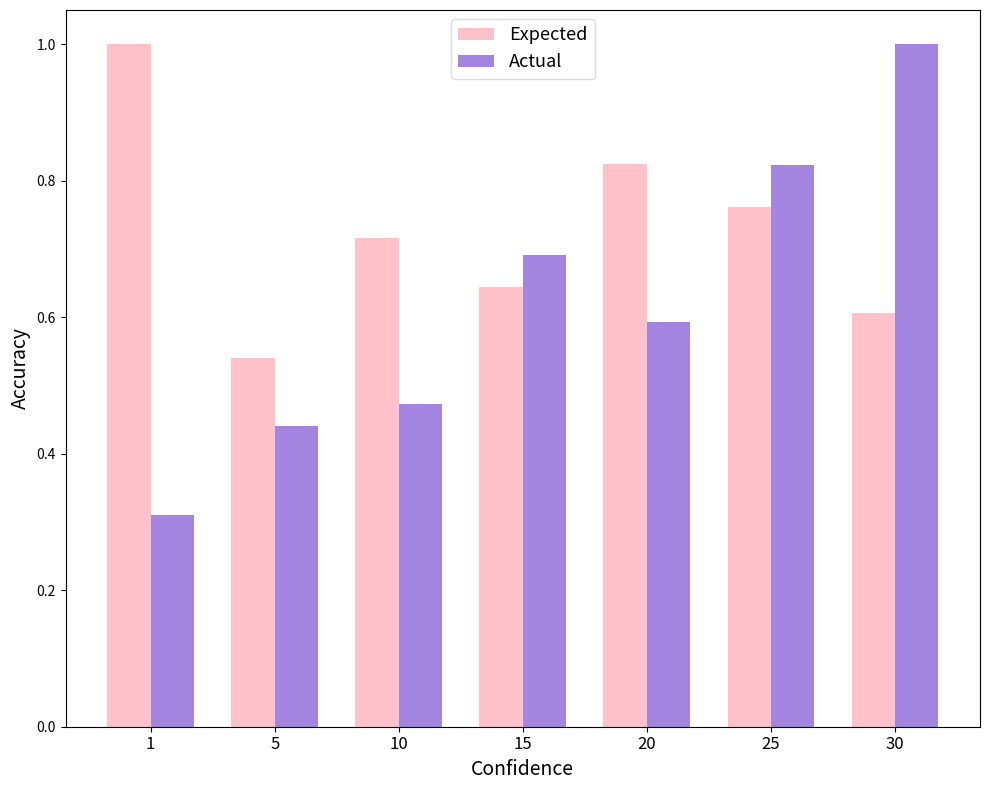

Which series has the largest range (max minus min)?

Actual